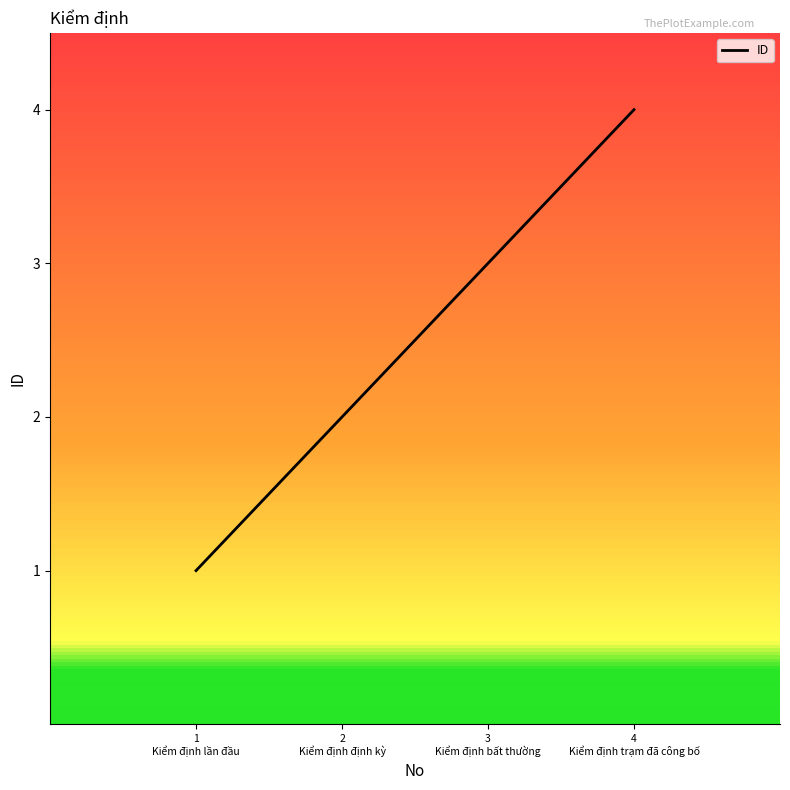

Is it true that the value at 2
Kiểm định định kỳ is 1?

False